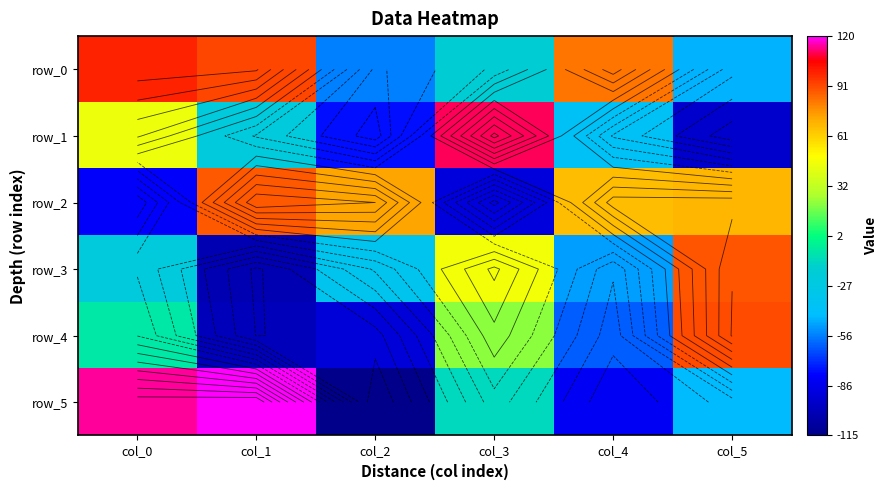

Which series has the largest total across all categories?

row_0